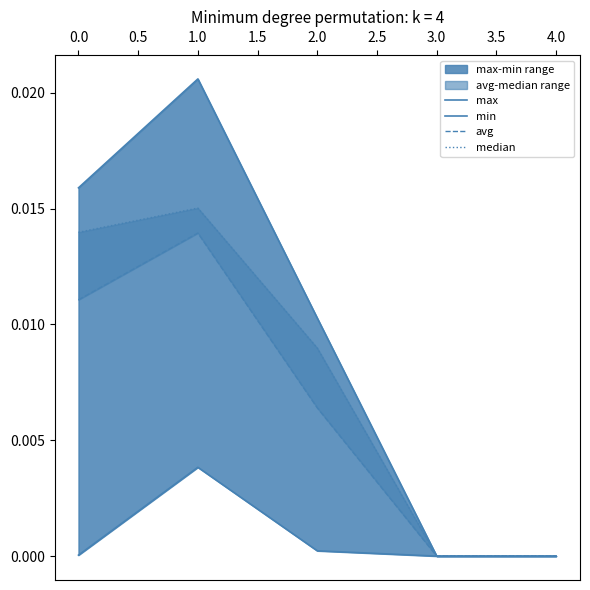

How many categories are shown in the chart?

5